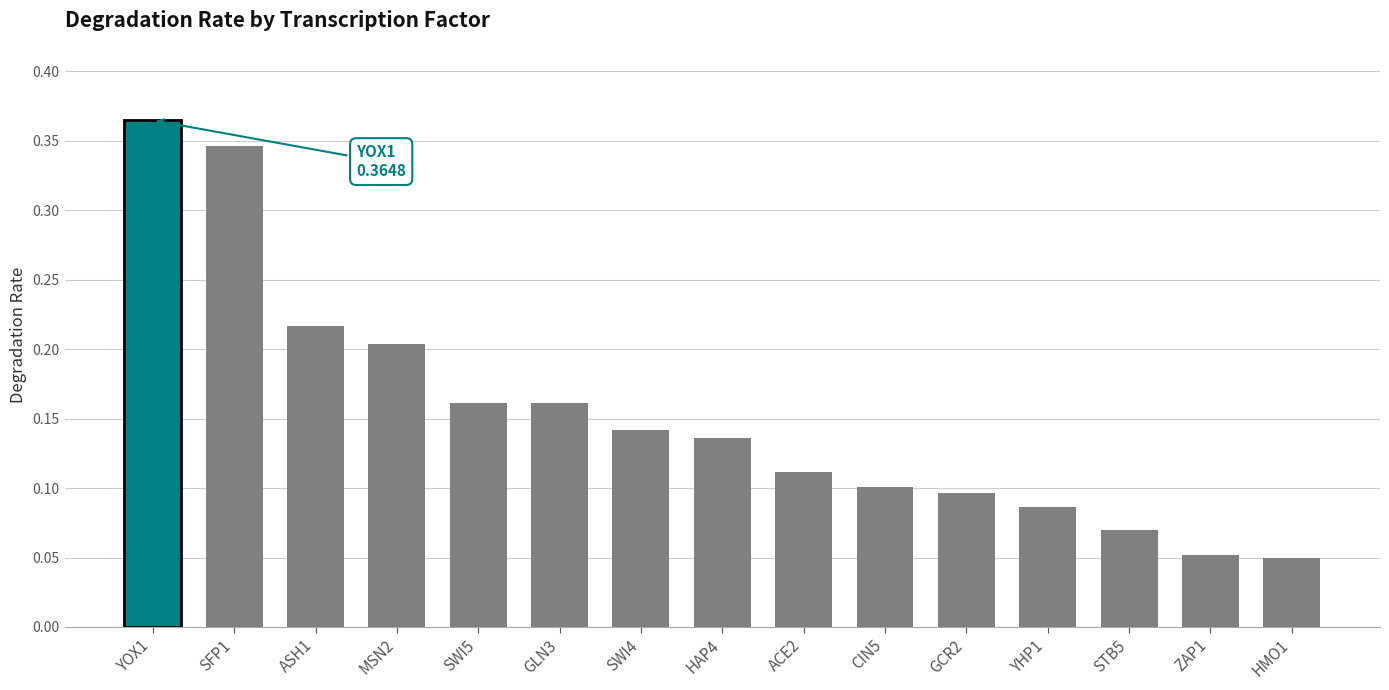

How many values are between 0 and 1?

15